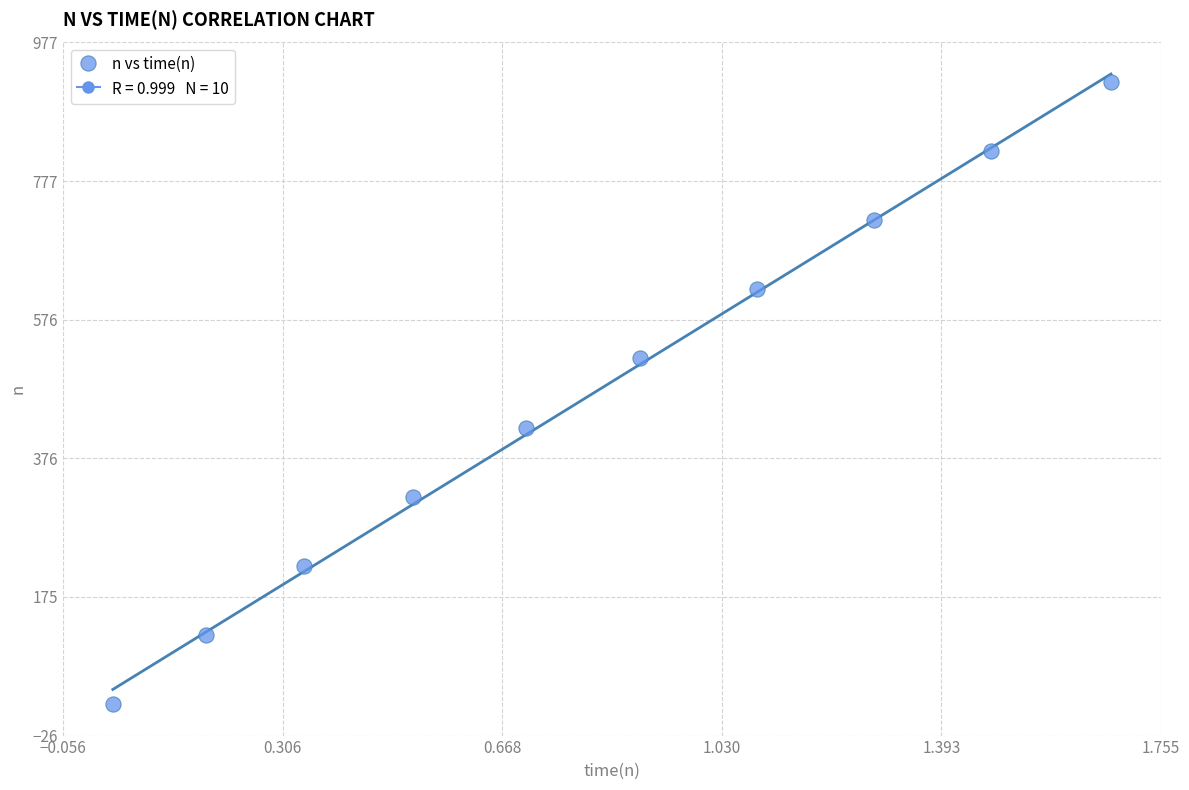

What is the range of Y values (max minus min)?

900